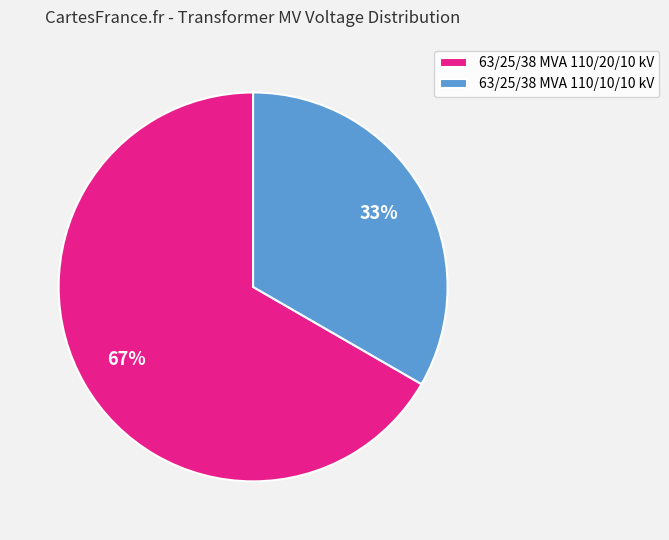

Does any single category account for the majority?

Yes